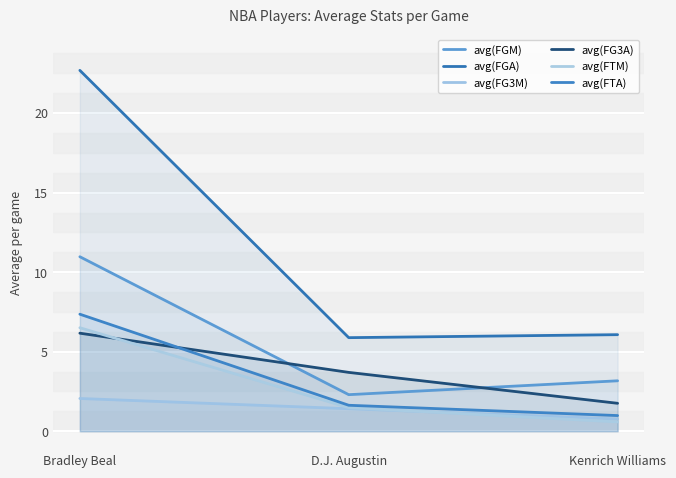

The value of avg(FGA) at D.J. Augustin is 5.9. True or false?

True